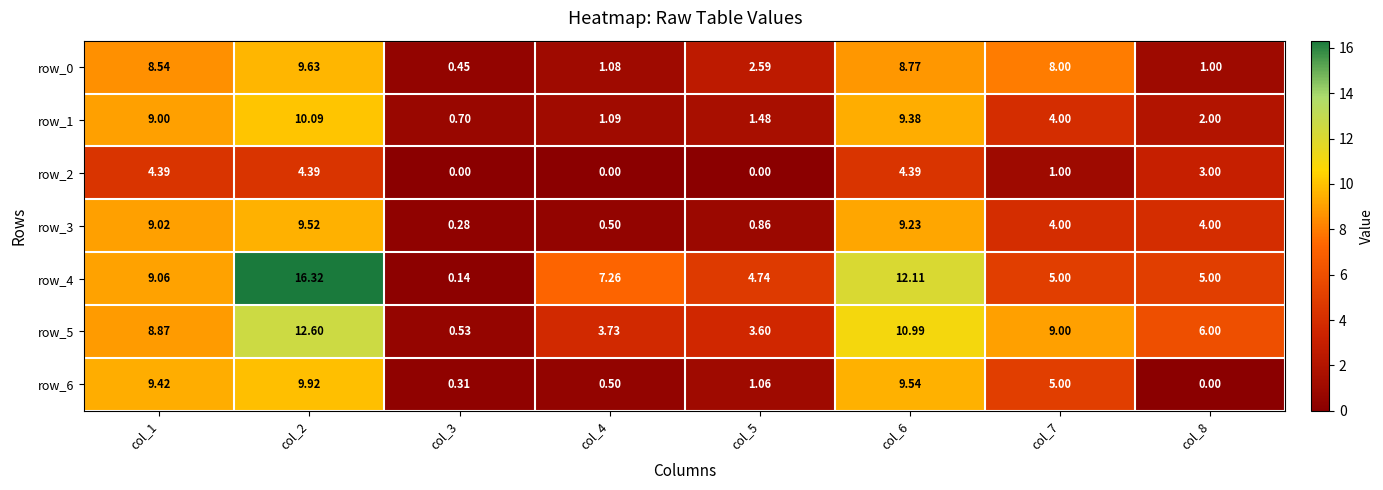

Is it true that row_0 equals 2.6 at col_5?

True